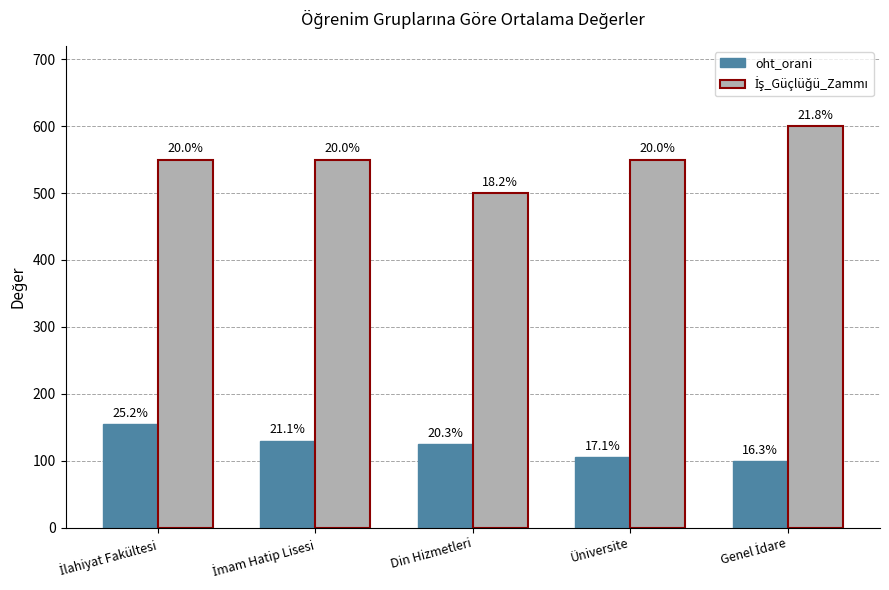

How many bars are there in total?

10